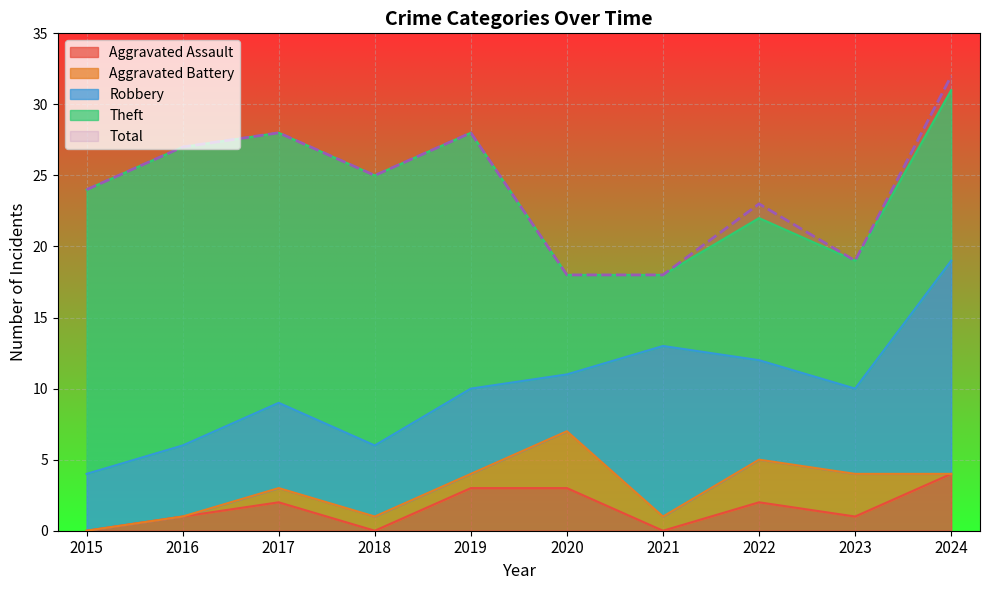

Reading left to right, transcribe all the data shown in this chart.

Aggravated Assault: 2015=0	2016=1	2017=2	2018=0	2019=3	2020=3	2021=0	2022=2	2023=1	2024=4
Aggravated Battery: 2015=0	2016=0	2017=1	2018=1	2019=1	2020=4	2021=1	2022=3	2023=3	2024=0
Robbery: 2015=4	2016=5	2017=6	2018=5	2019=6	2020=4	2021=12	2022=7	2023=6	2024=15
Theft: 2015=20	2016=21	2017=19	2018=19	2019=18	2020=7	2021=5	2022=10	2023=9	2024=12
Total: 2015=24	2016=27	2017=28	2018=25	2019=28	2020=18	2021=18	2022=23	2023=19	2024=32